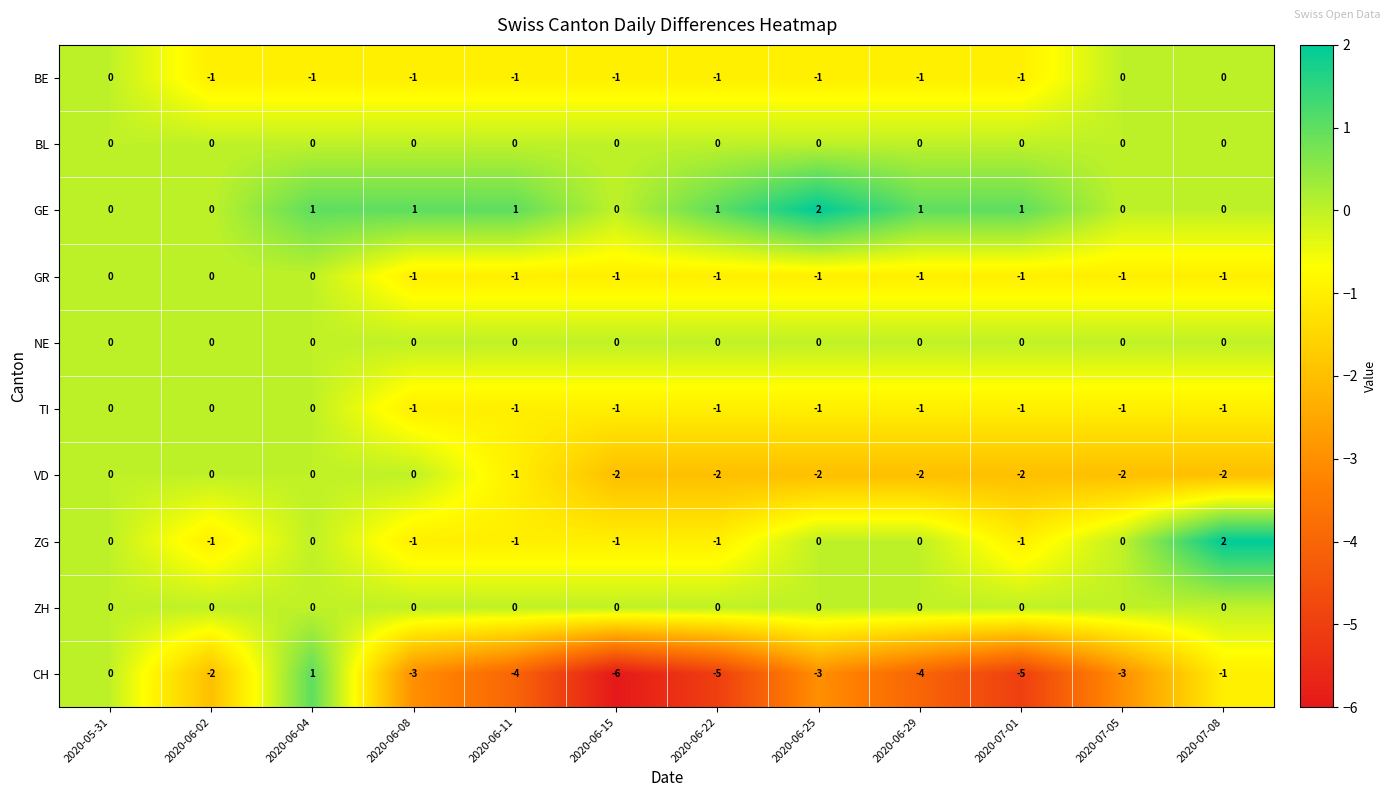

What is the difference between the highest and lowest values at 2020-06-22?

6